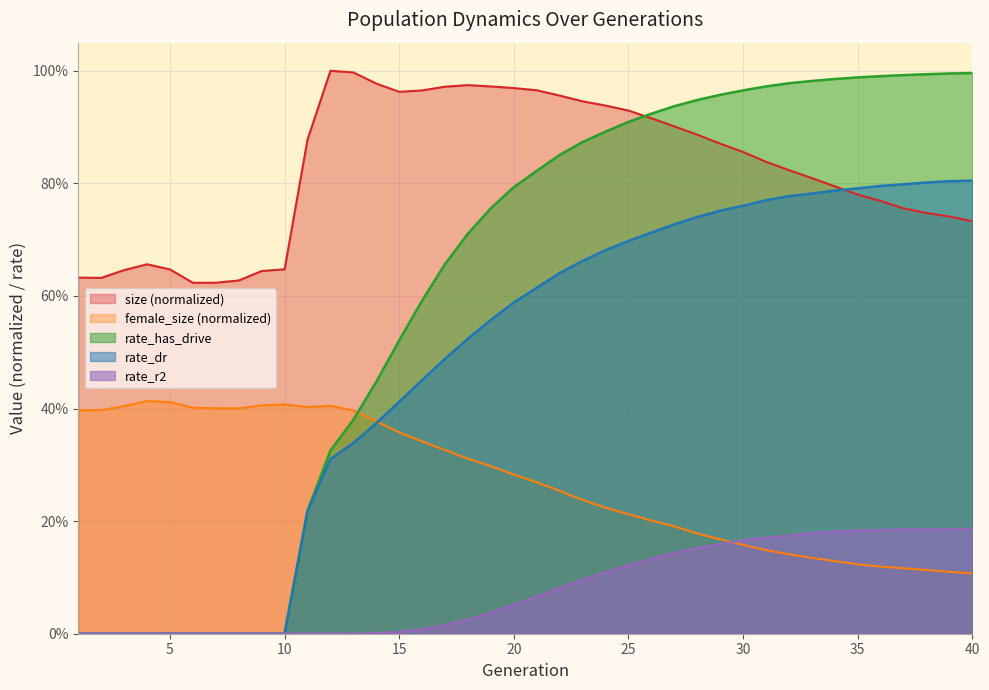

List the series in order of their overall mean, lowest first.

rate_r2, female_size (normalized), rate_dr, rate_has_drive, size (normalized)